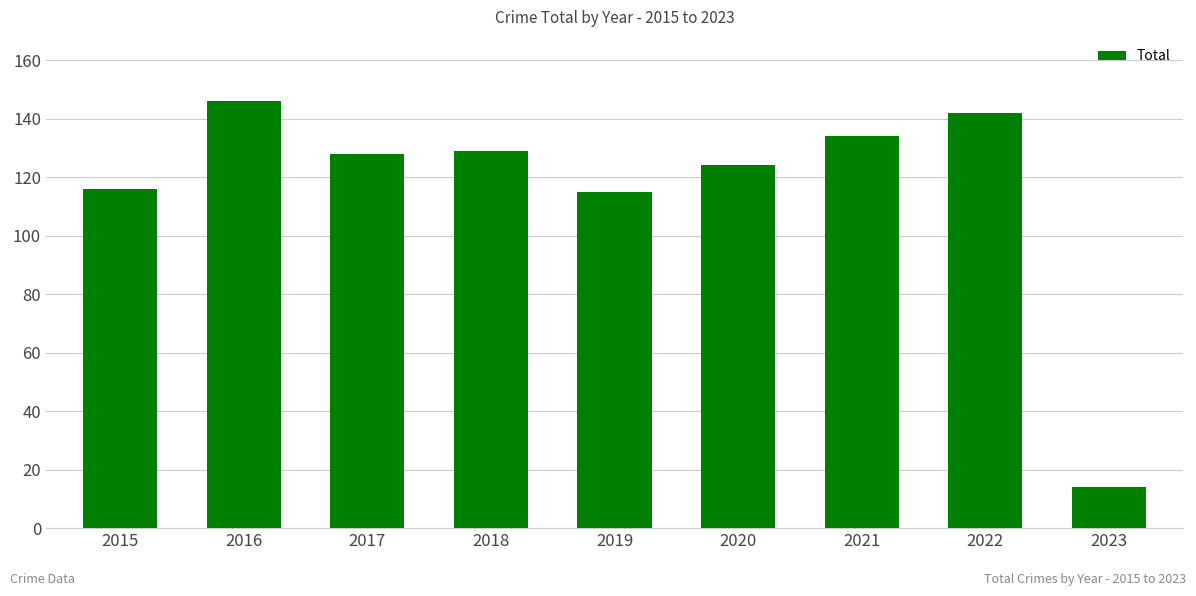

Reading right to left, what are all the values shown in this chart?

14	142	134	124	115	129	128	146	116